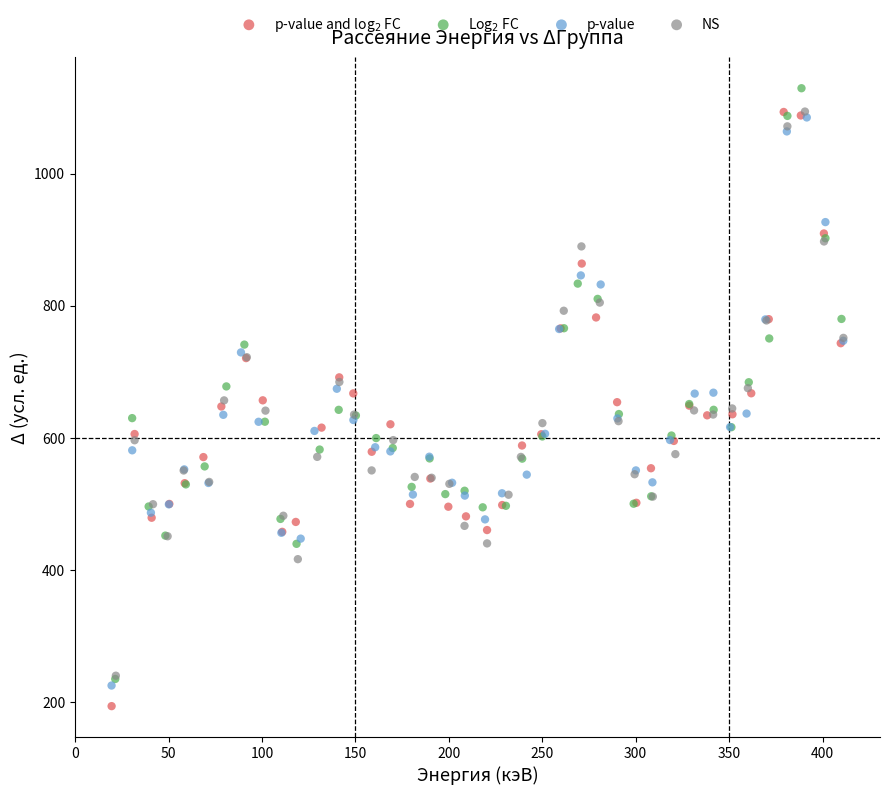

What are all the series names shown in the legend?

p-value and log$_2$ FC, Log$_2$ FC, p-value, NS